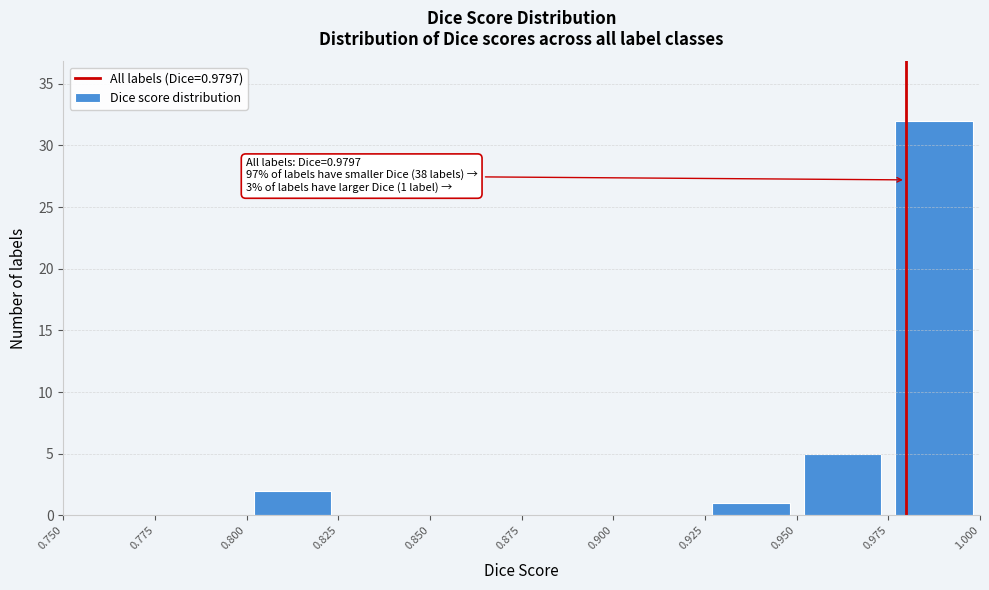

Which range on the x-axis has the tallest bar?

0.975 to 1.000